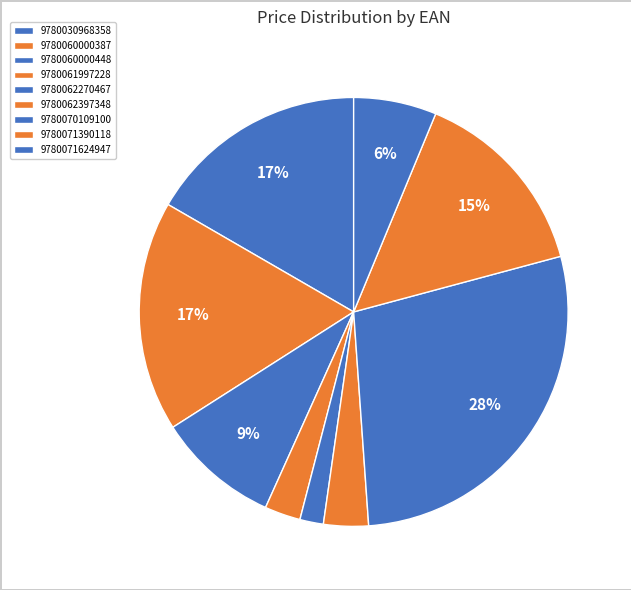

How much of the chart is everything except 9780030968358?

83.3%